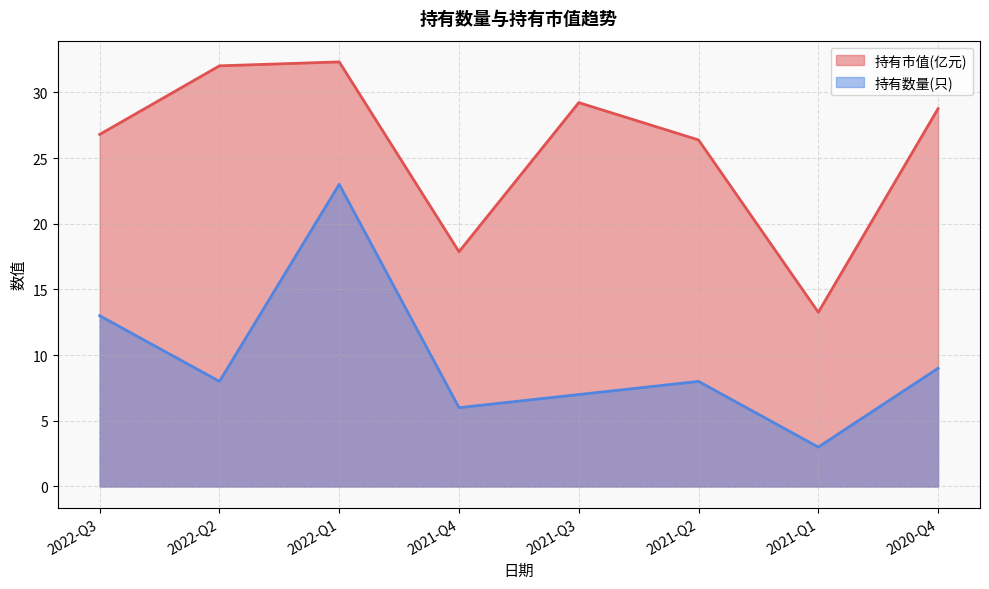

What is the difference between the highest and lowest values at 2021-Q3?

22.2